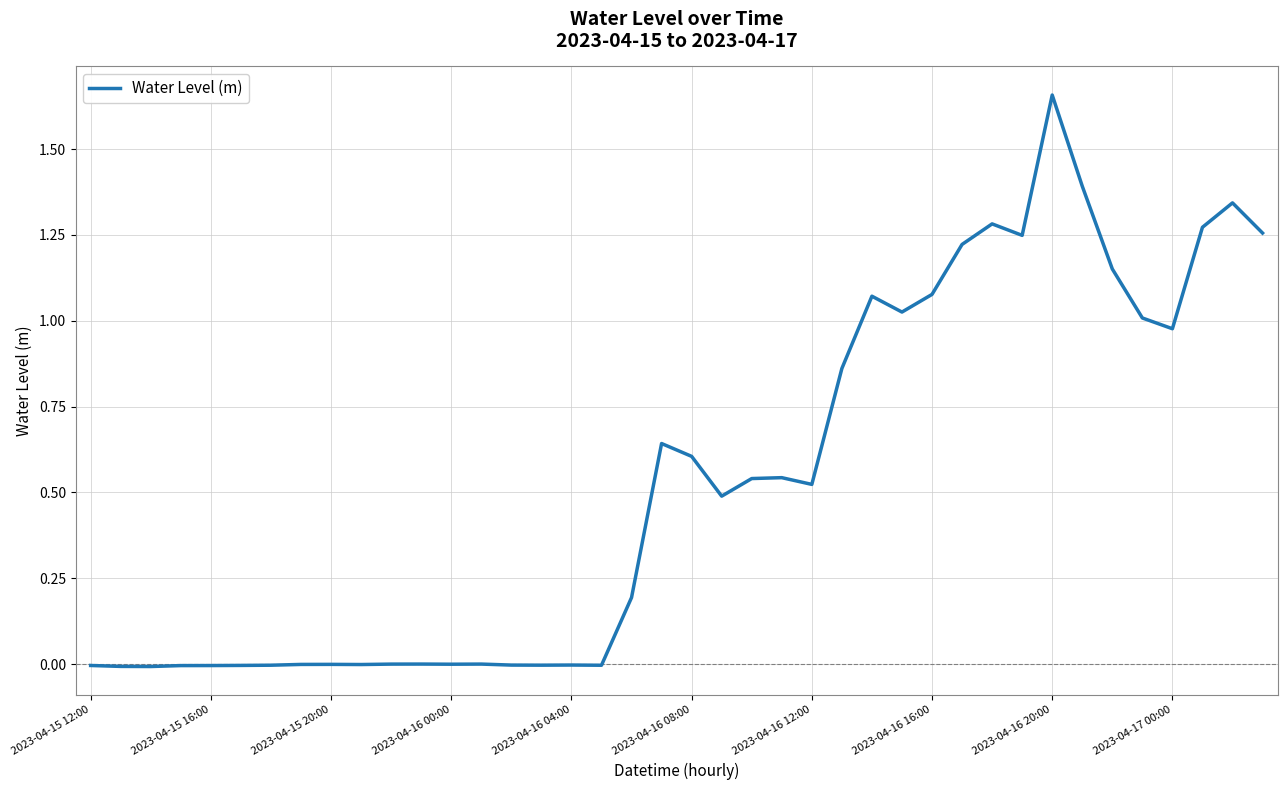

Count the number of data series in this chart.

1